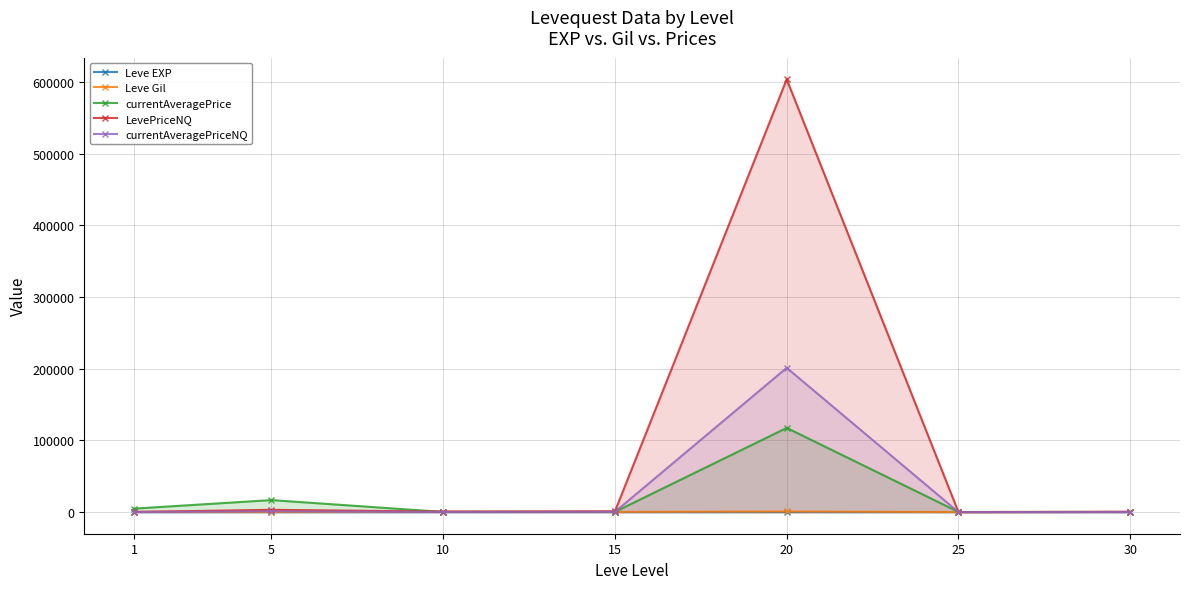

What is the total value across all series at 20?

923224